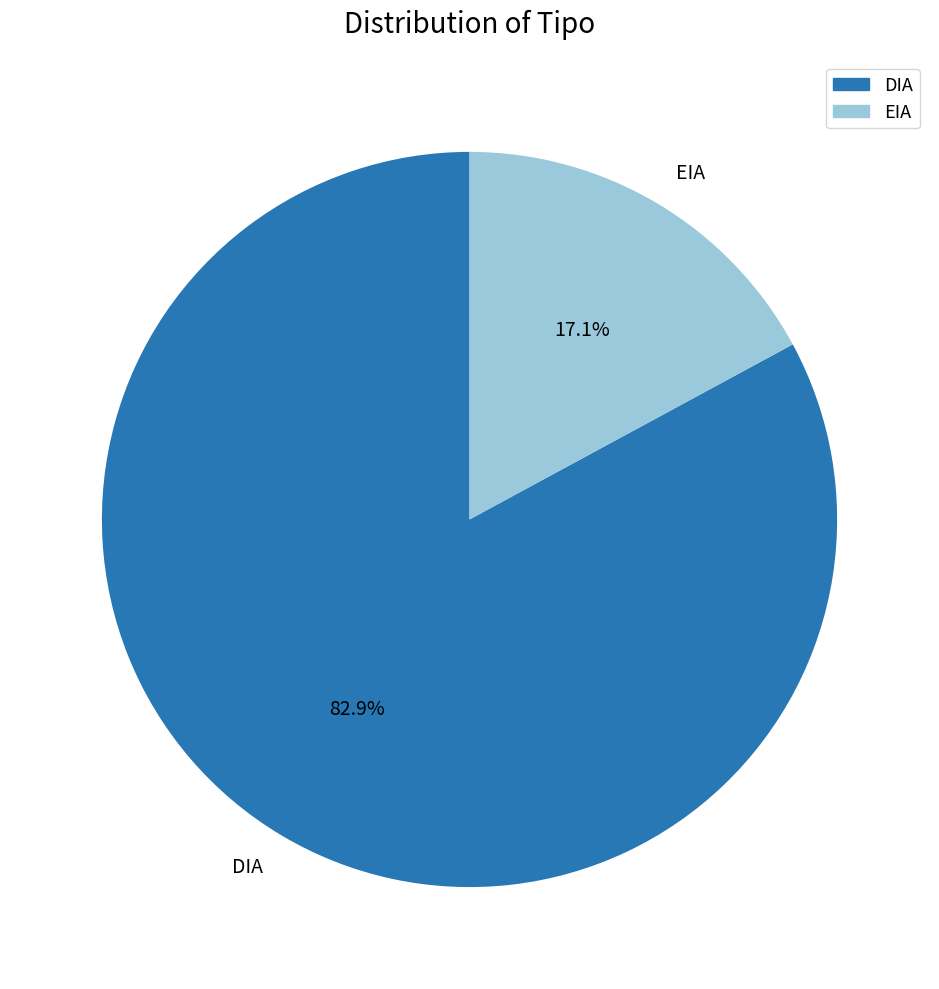

To the nearest percent, what portion does DIA represent?

83%